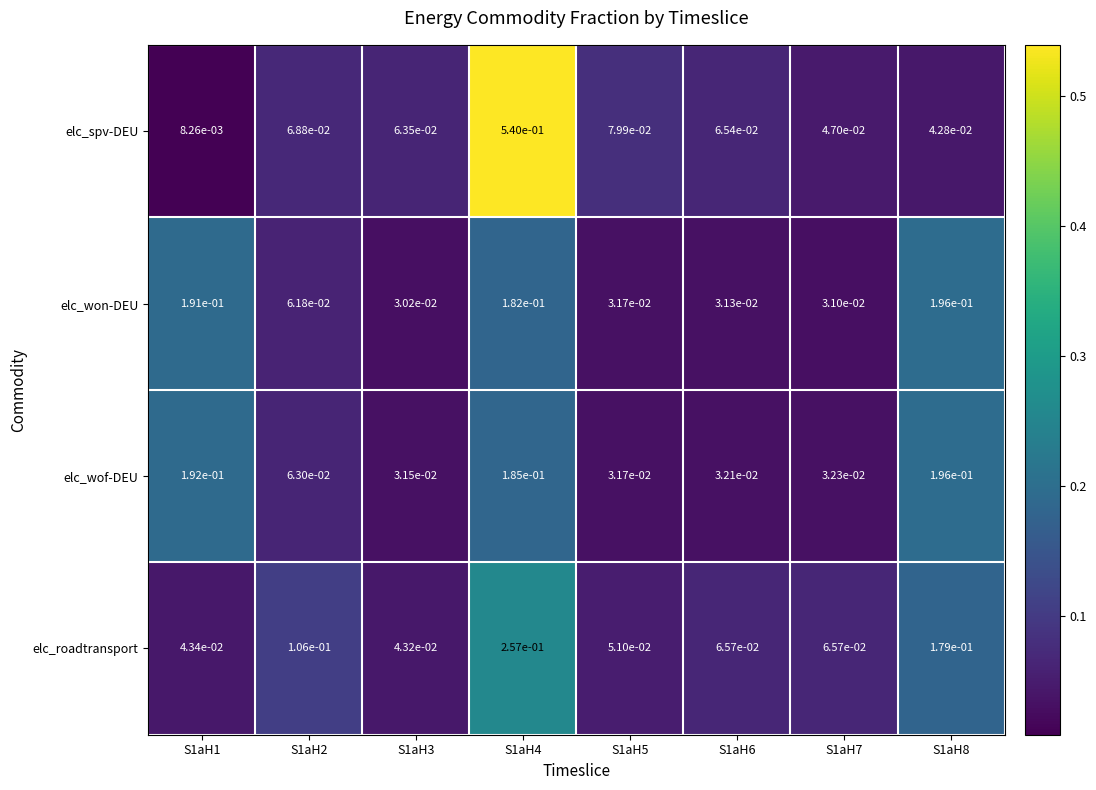

Which series changed the most between S1aH4 and S1aH7?

elc_spv-DEU